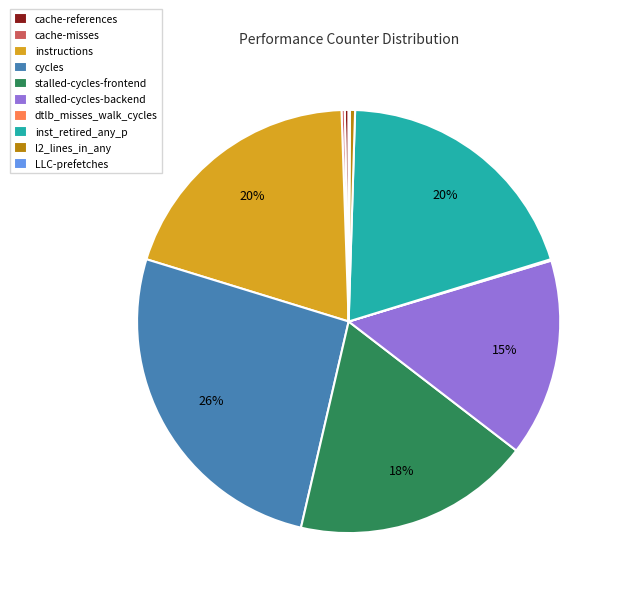

Is it true that cache-references is 0% of the pie?

True